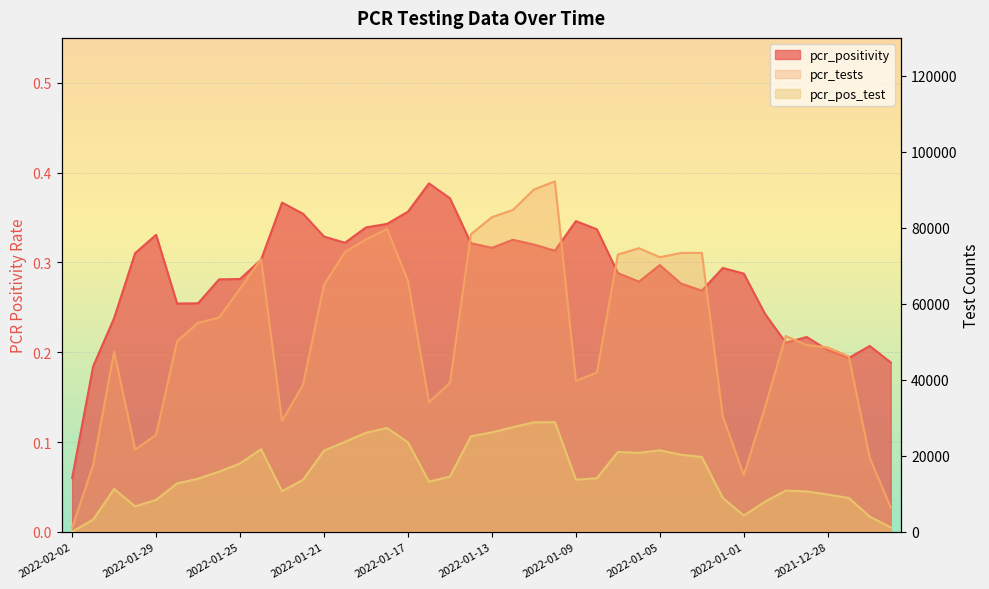

True or false: pcr_tests and pcr_pos_test intersect in this chart.

False